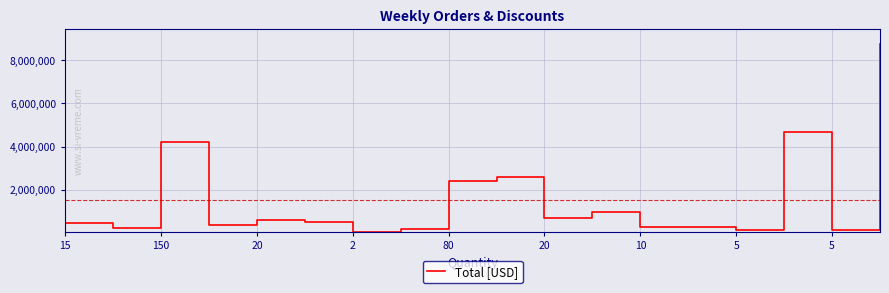

What is the sum of all values?

27625000